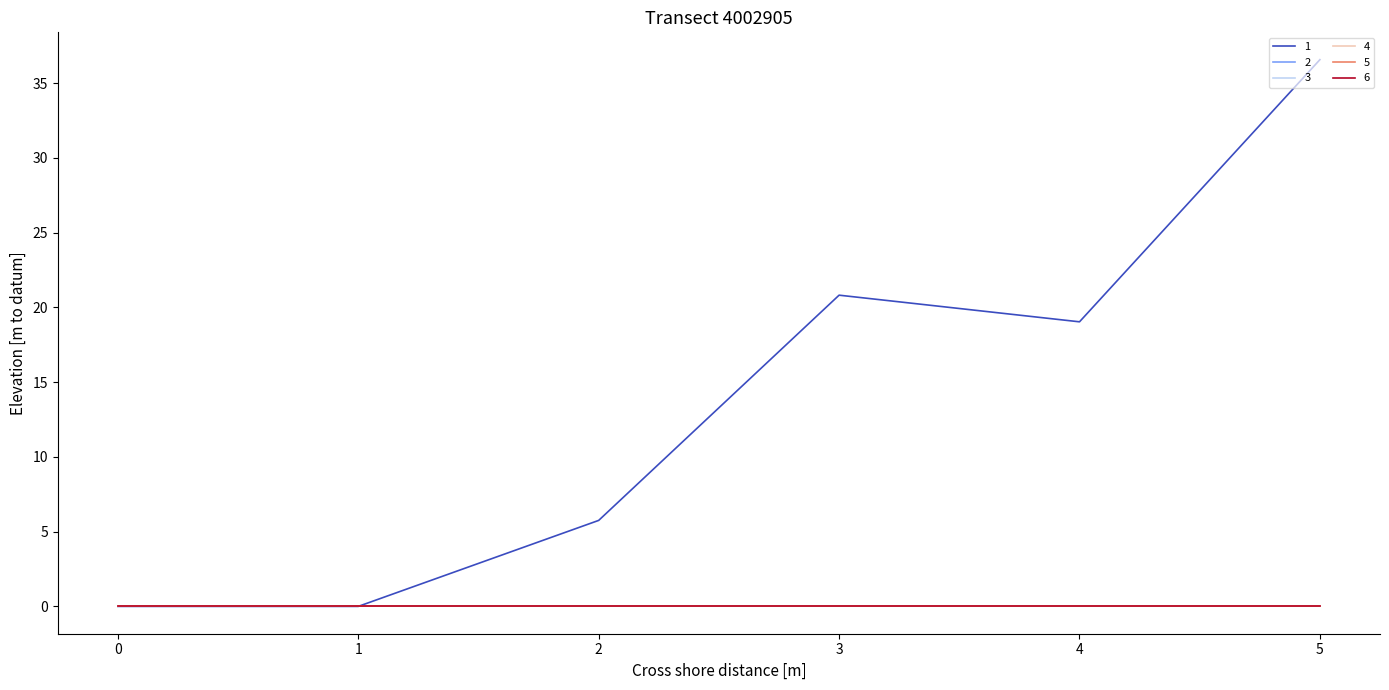

Does the chart display data point markers on the line(s)?

No